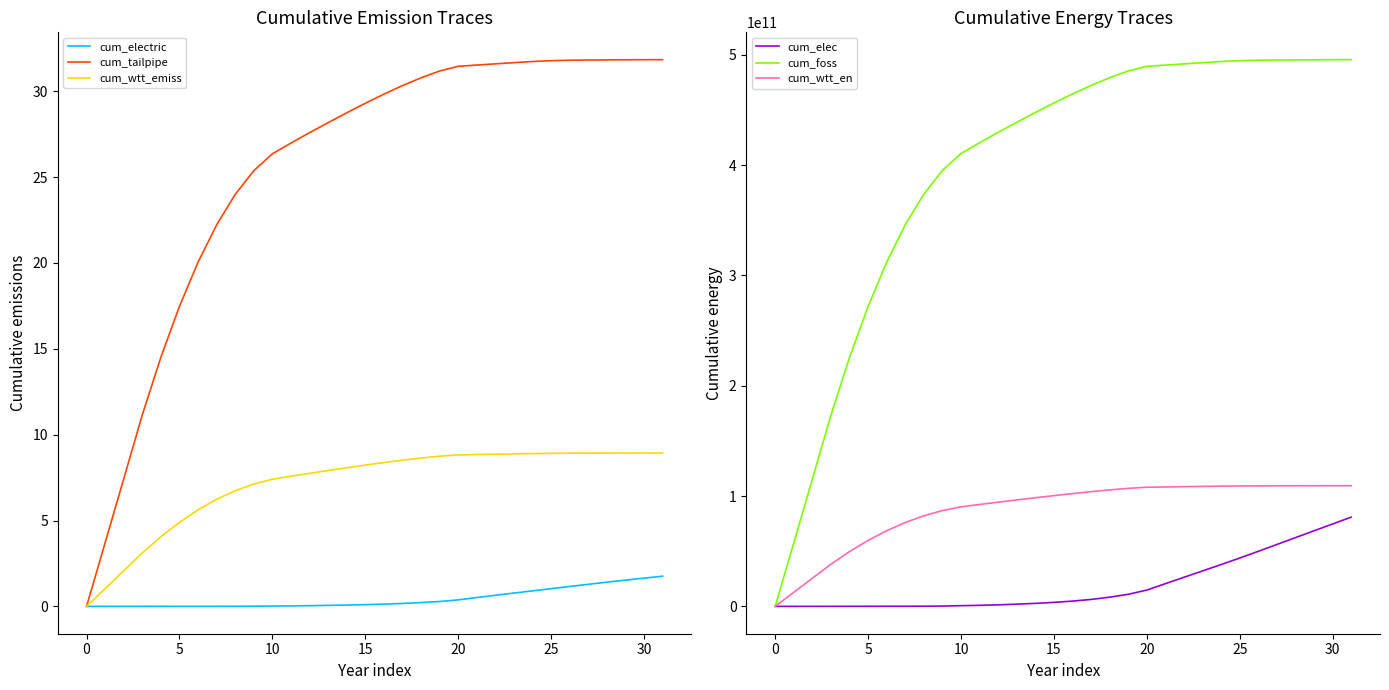

How many values in the cum_foss series are below 464487098078?

16